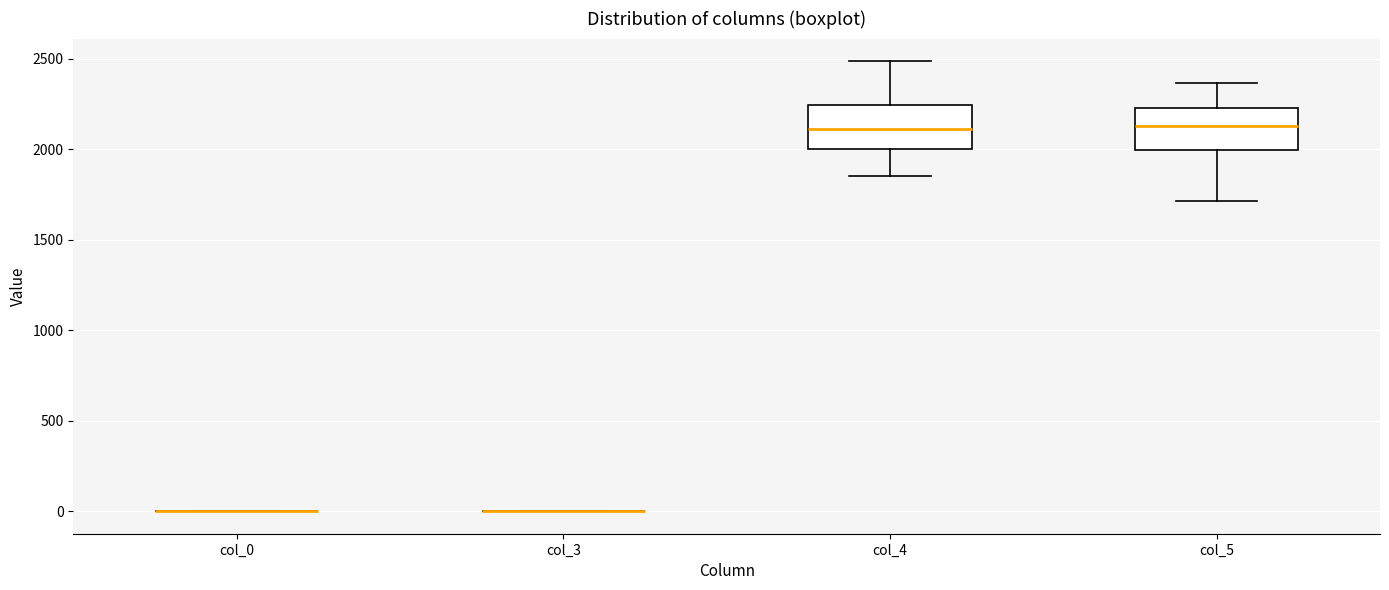

Reading left to right, transcribe this box plot: for each box, give where its median line is, the range the box spans, and where its two whiskers end, as read against the y-axis. The values are not printed on the chart, so give them approximately, as read against the axis.

col_0: box collapsed to a line at 0, whiskers 0 to 0
col_3: box collapsed to a line at 0, whiskers 0 to 0
col_4: median 2100, box 2000 to 2250, whiskers 1850 to 2500
col_5: median 2150, box 2000 to 2250, whiskers 1700 to 2350